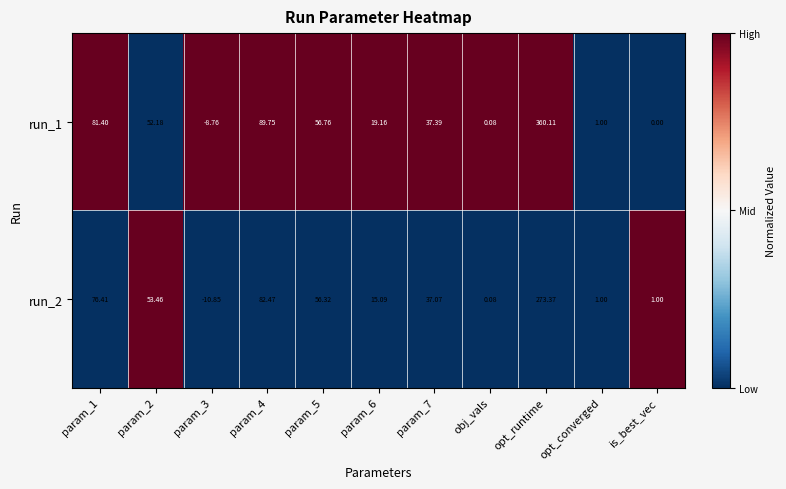

Which label corresponds to the smallest value in the chart?

param_3